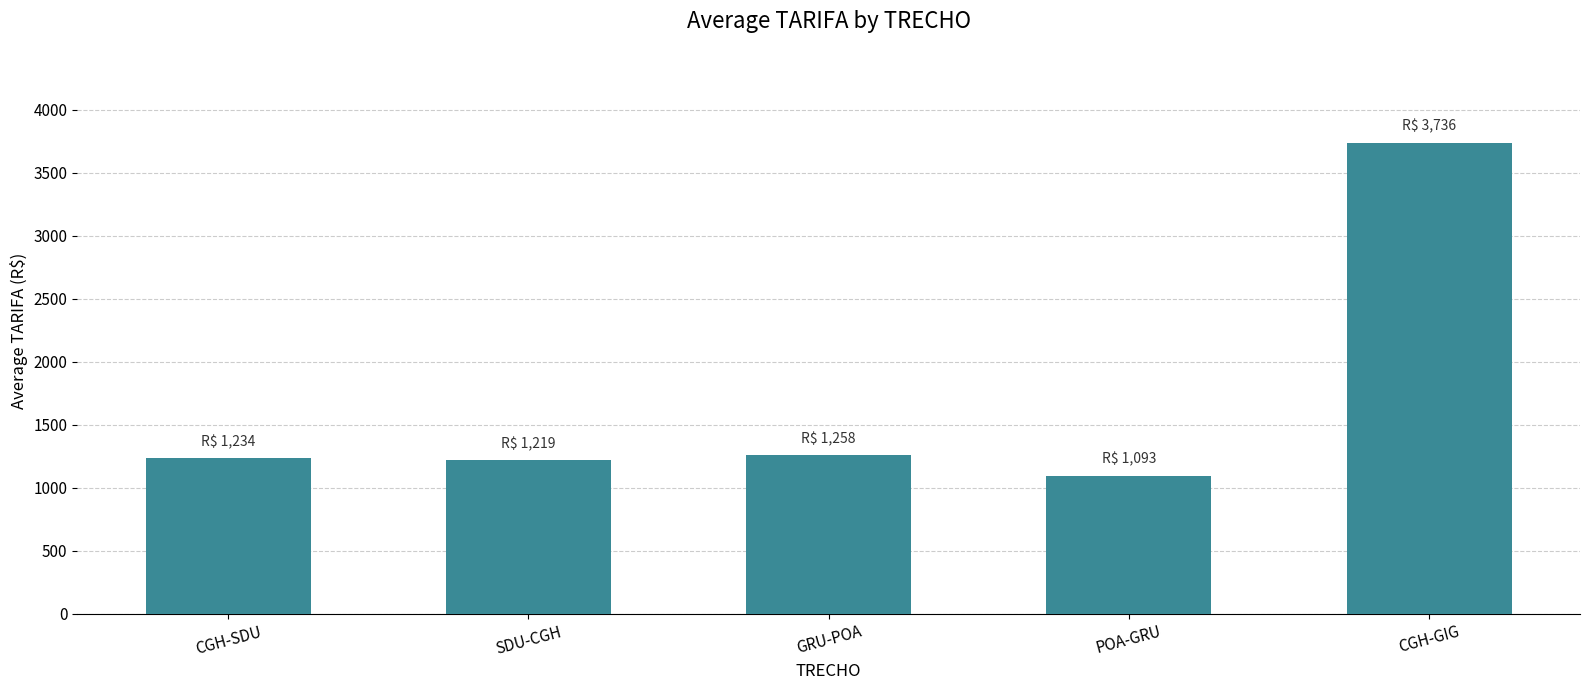

True or false: the data shows 3735.7 at CGH-GIG.

True